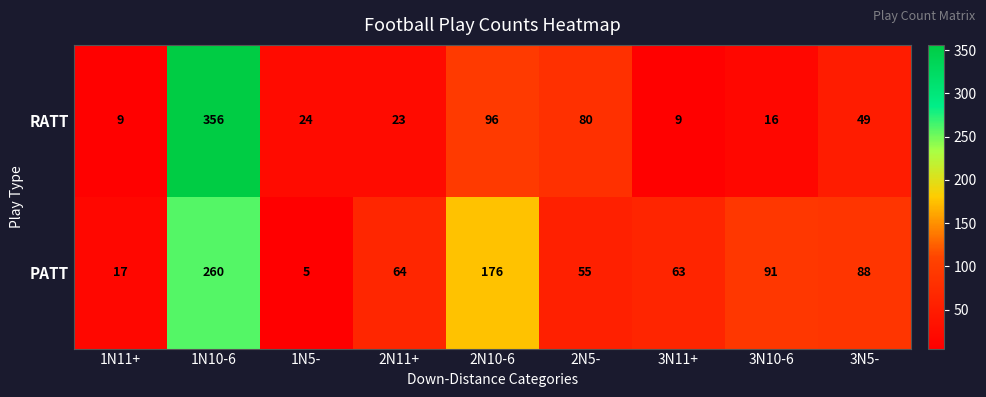

True or false: RATT has a value of 96 at 2N10-6.

True